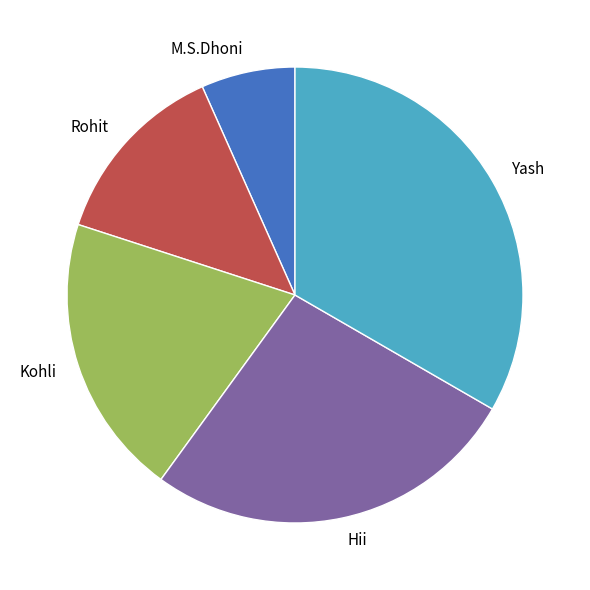

Does Kohli represent more than half of the total?

No